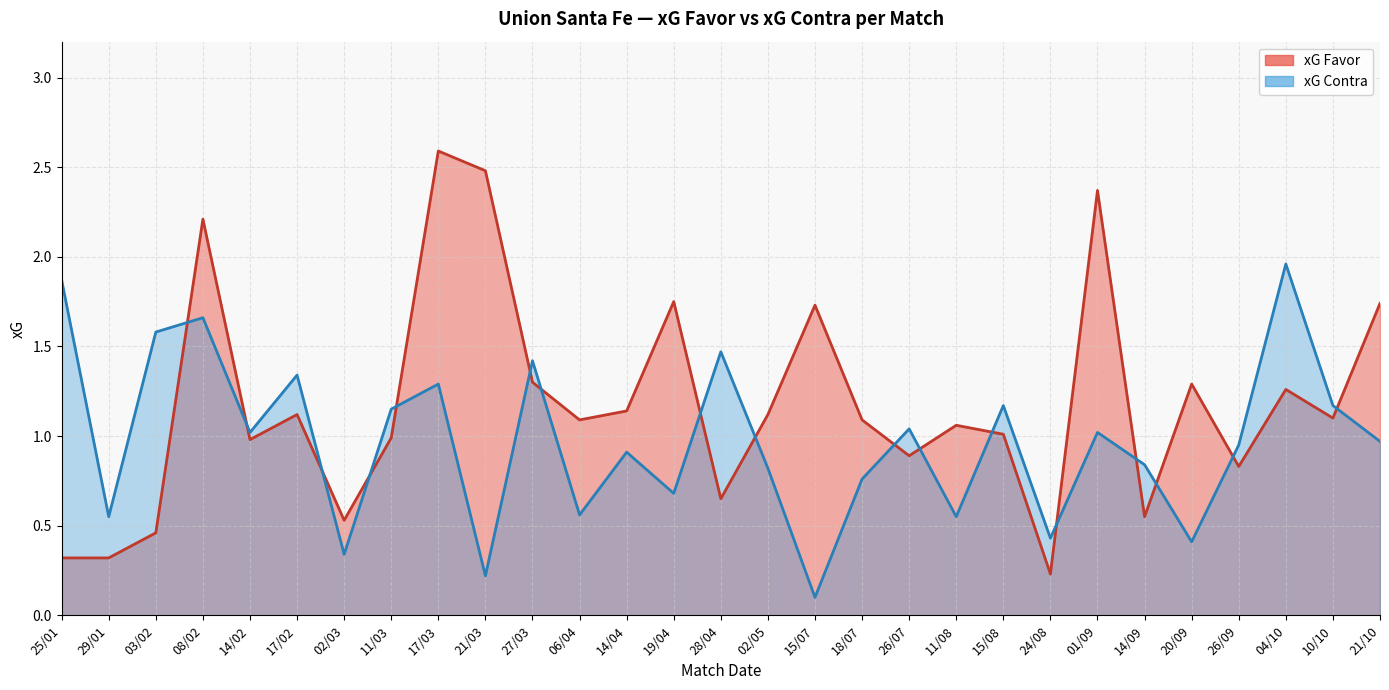

How many lines are shown in the chart?

2